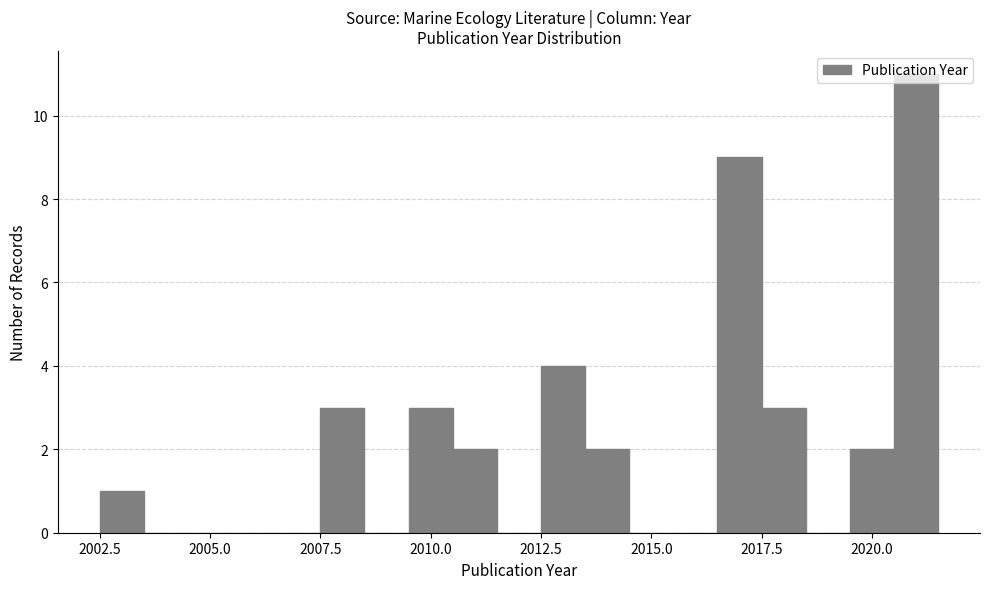

Read against the x-axis, roughly where is the centre of the tallest bar?

2021.0